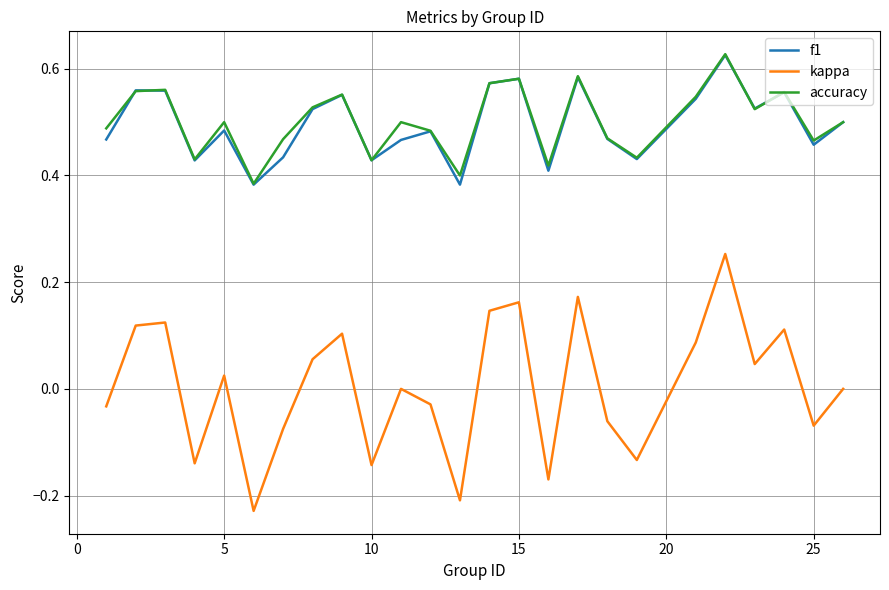

Which series has the largest range (max minus min)?

kappa